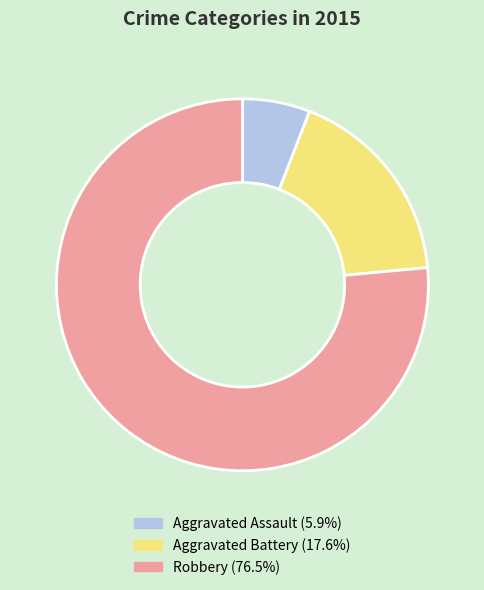

Count the number of slices in the pie.

3